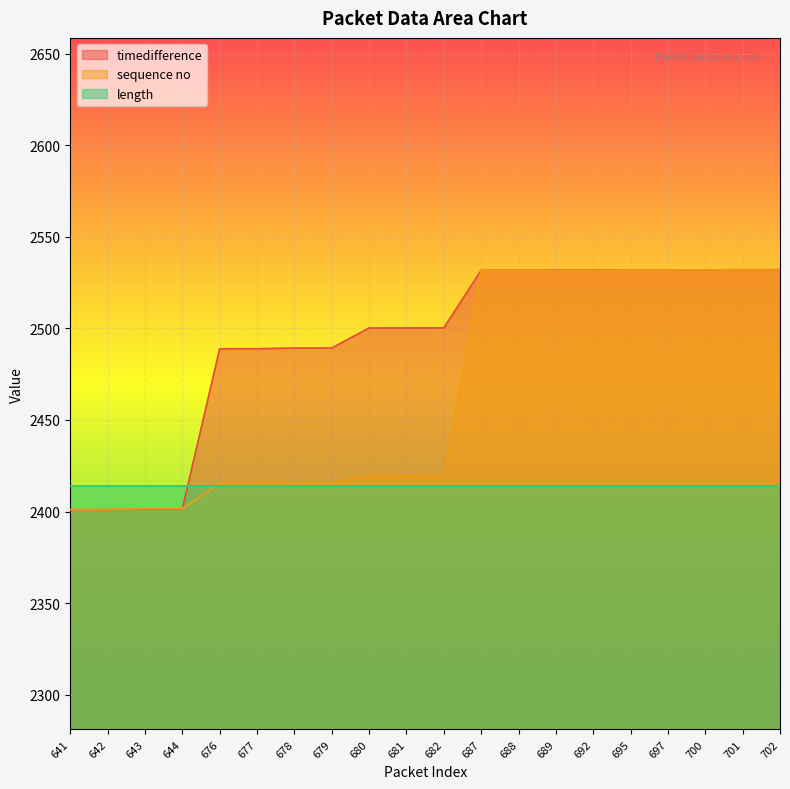

What is the difference between the maximum and minimum values in the timedifference series?

131.1